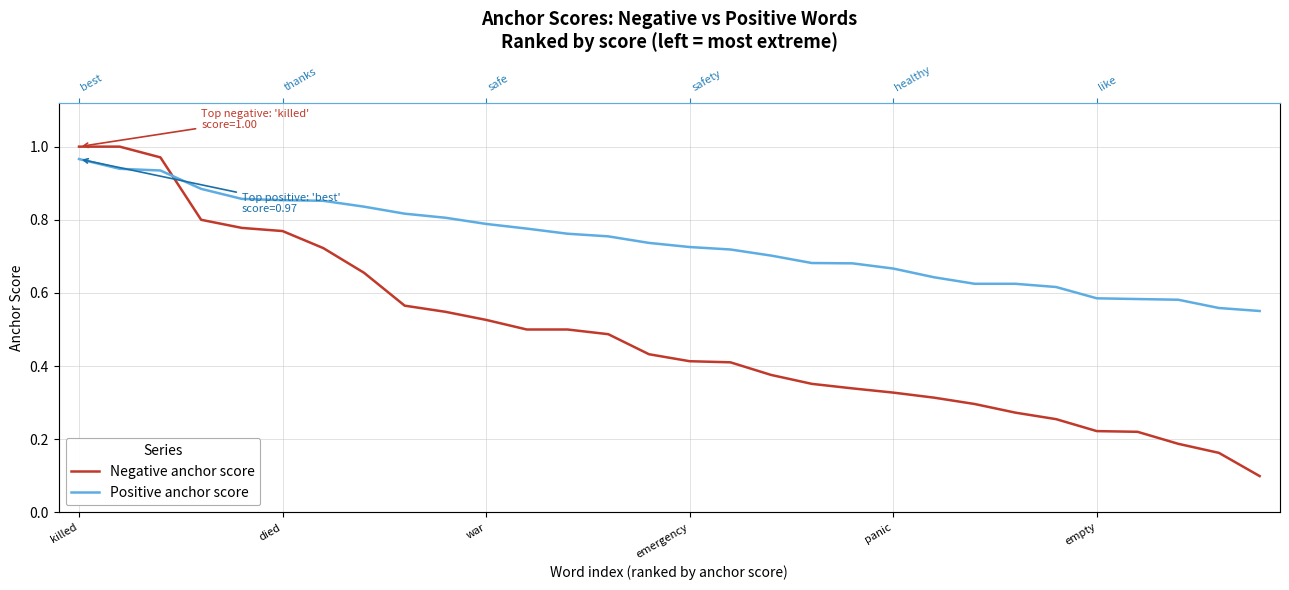

True or false: Positive anchor score has more than 2 interior local peaks.

False